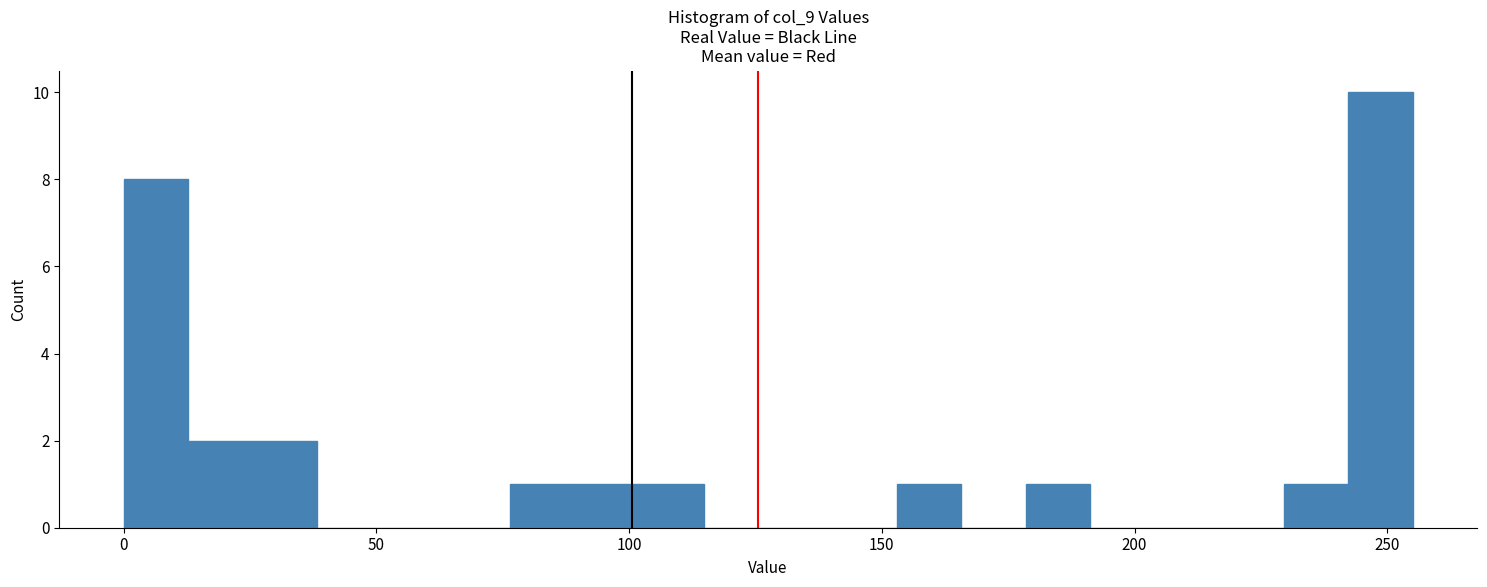

Around what value on the x-axis is the tallest bar? Give the approximate position of its centre, as read against the axis.

250